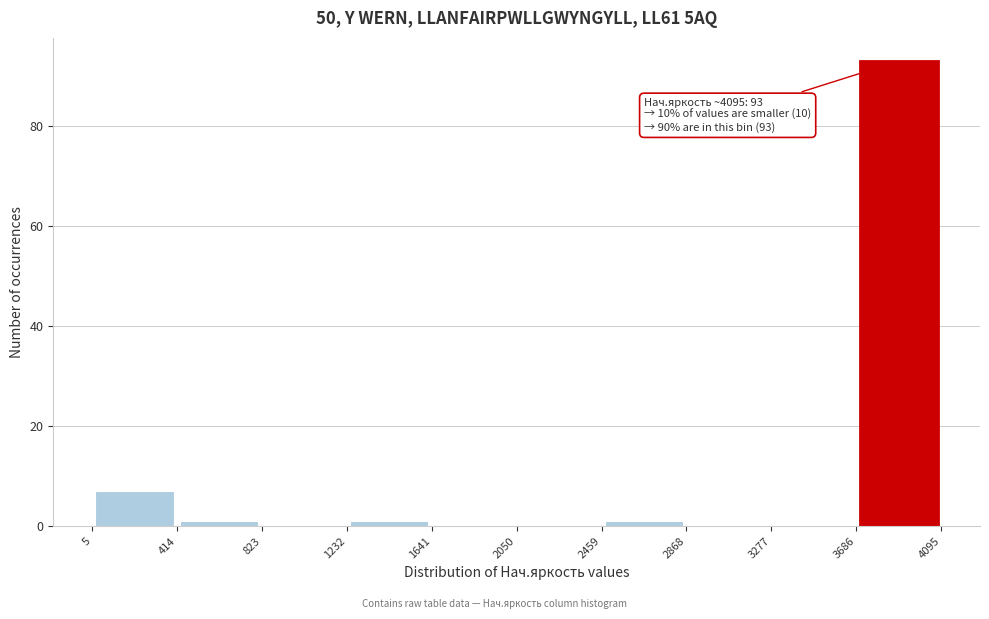

Which range on the x-axis has the tallest bar?

3686 to 4095